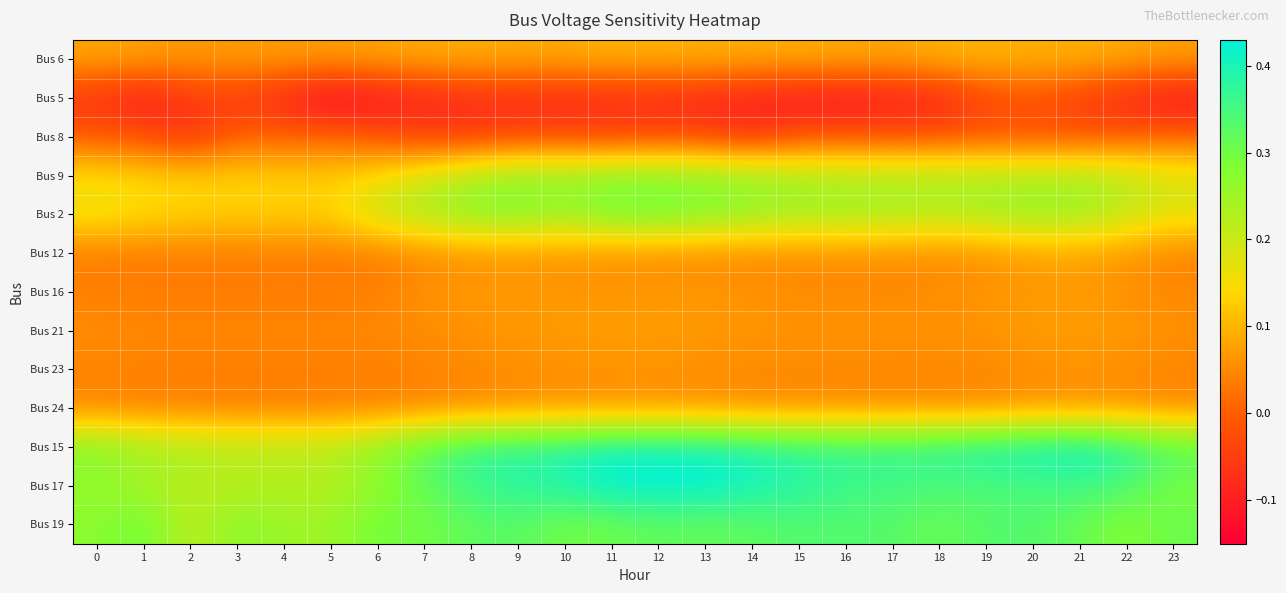

Reading left to right, transcribe all the data shown in this chart.

Bus 6: 0=0.1	1=0.1	2=0.1	3=0.1	4=0.1	5=0.1	6=0.1	7=0.1	8=0.1	9=0.1	10=0.1	11=0.1	12=0.1	13=0.1	14=0.1	15=0.1	16=0.1	17=0.1	18=0.1	19=0.1	20=0.1	21=0.1	22=0.1	23=0.1
Bus 5: 0=-0.1	1=-0.1	2=-0.1	3=-0.1	4=-0.1	5=-0.2	6=-0.1	7=-0.1	8=-0.1	9=-0.1	10=-0.1	11=-0.1	12=-0.1	13=-0.1	14=-0.1	15=-0.1	16=-0.1	17=-0.1	18=-0.1	19=-0.0	20=-0.0	21=-0.1	22=-0.1	23=-0.1
Bus 8: 0=-0.0	1=-0.0	2=-0.1	3=0.0	4=0.0	5=0.0	6=-0.0	7=-0.0	8=-0.1	9=-0.0	10=-0.0	11=-0.0	12=-0.0	13=-0.0	14=-0.1	15=-0.0	16=-0.0	17=-0.0	18=-0.0	19=-0.0	20=-0.0	21=-0.0	22=-0.0	23=0.0
Bus 9: 0=0.1	1=0.1	2=0.1	3=0.1	4=0.1	5=0.1	6=0.1	7=0.2	8=0.2	9=0.3	10=0.3	11=0.3	12=0.3	13=0.3	14=0.3	15=0.2	16=0.2	17=0.2	18=0.2	19=0.2	20=0.2	21=0.2	22=0.2	23=0.2
Bus 2: 0=0.2	1=0.1	2=0.1	3=0.1	4=0.1	5=0.1	6=0.2	7=0.2	8=0.3	9=0.3	10=0.2	11=0.3	12=0.3	13=0.3	14=0.3	15=0.2	16=0.2	17=0.2	18=0.2	19=0.2	20=0.3	21=0.2	22=0.2	23=0.2
Bus 12: 0=0.0	1=0.0	2=0.0	3=0.0	4=0.0	5=0.0	6=0.0	7=0.0	8=0.1	9=0.1	10=0.1	11=0.1	12=0.0	13=0.0	14=0.0	15=0.1	16=0.1	17=0.1	18=0.0	19=0.1	20=0.1	21=0.1	22=0.1	23=0.0
Bus 16: 0=0.0	1=0.0	2=0.0	3=0.0	4=0.0	5=0.0	6=0.0	7=0.1	8=0.1	9=0.1	10=0.1	11=0.1	12=0.1	13=0.1	14=0.1	15=0.1	16=0.1	17=0.1	18=0.1	19=0.1	20=0.1	21=0.1	22=0.1	23=0.0
Bus 21: 0=0.1	1=0.0	2=0.0	3=0.0	4=0.0	5=0.0	6=0.0	7=0.1	8=0.1	9=0.1	10=0.1	11=0.1	12=0.1	13=0.1	14=0.1	15=0.1	16=0.1	17=0.1	18=0.1	19=0.1	20=0.1	21=0.1	22=0.1	23=0.1
Bus 23: 0=0.0	1=0.0	2=0.0	3=0.0	4=0.0	5=0.0	6=0.0	7=0.0	8=0.0	9=0.1	10=0.1	11=0.1	12=0.1	13=0.1	14=0.1	15=0.1	16=0.0	17=0.0	18=0.0	19=0.0	20=0.1	21=0.1	22=0.1	23=0.0
Bus 24: 0=0.0	1=0.0	2=0.0	3=0.0	4=0.0	5=0.0	6=0.0	7=0.0	8=0.0	9=0.1	10=0.1	11=0.1	12=0.1	13=0.1	14=0.1	15=0.1	16=0.0	17=0.0	18=0.0	19=0.0	20=0.1	21=0.1	22=0.1	23=0.0
Bus 15: 0=0.3	1=0.2	2=0.2	3=0.2	4=0.2	5=0.2	6=0.3	7=0.3	8=0.4	9=0.4	10=0.4	11=0.4	12=0.4	13=0.4	14=0.4	15=0.4	16=0.4	17=0.4	18=0.4	19=0.4	20=0.4	21=0.4	22=0.4	23=0.3
Bus 17: 0=0.3	1=0.2	2=0.2	3=0.2	4=0.2	5=0.2	6=0.3	7=0.3	8=0.4	9=0.4	10=0.4	11=0.4	12=0.4	13=0.4	14=0.4	15=0.4	16=0.4	17=0.4	18=0.3	19=0.3	20=0.3	21=0.4	22=0.3	23=0.3
Bus 19: 0=0.3	1=0.3	2=0.2	3=0.3	4=0.3	5=0.2	6=0.3	7=0.3	8=0.3	9=0.3	10=0.3	11=0.3	12=0.3	13=0.3	14=0.3	15=0.3	16=0.3	17=0.3	18=0.3	19=0.3	20=0.3	21=0.3	22=0.3	23=0.3